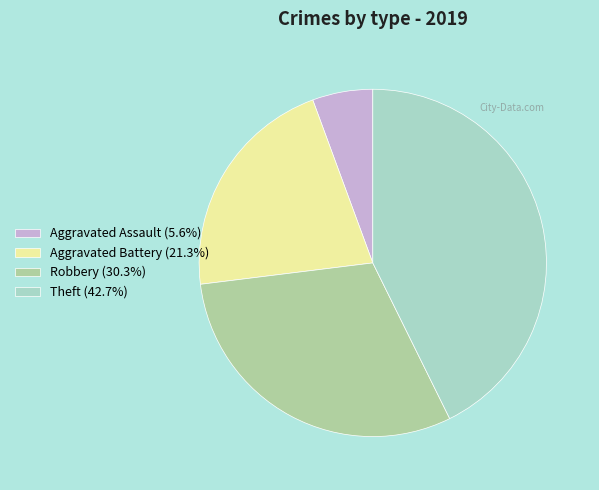

Approximately how many times larger is the value at Aggravated Assault (5.6%) compared to Aggravated Battery (21.3%)?

0.3